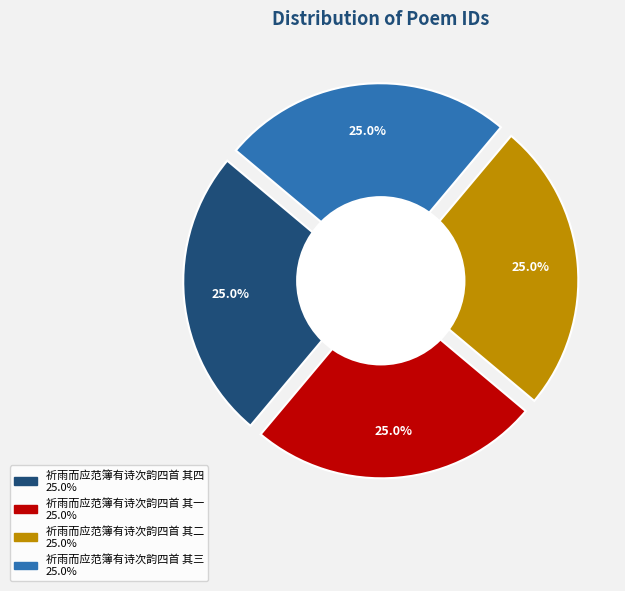

Which has a higher value, 祈雨而应范簿有诗次韵四首 其四 or 祈雨而应范簿有诗次韵四首 其三?

祈雨而应范簿有诗次韵四首 其三